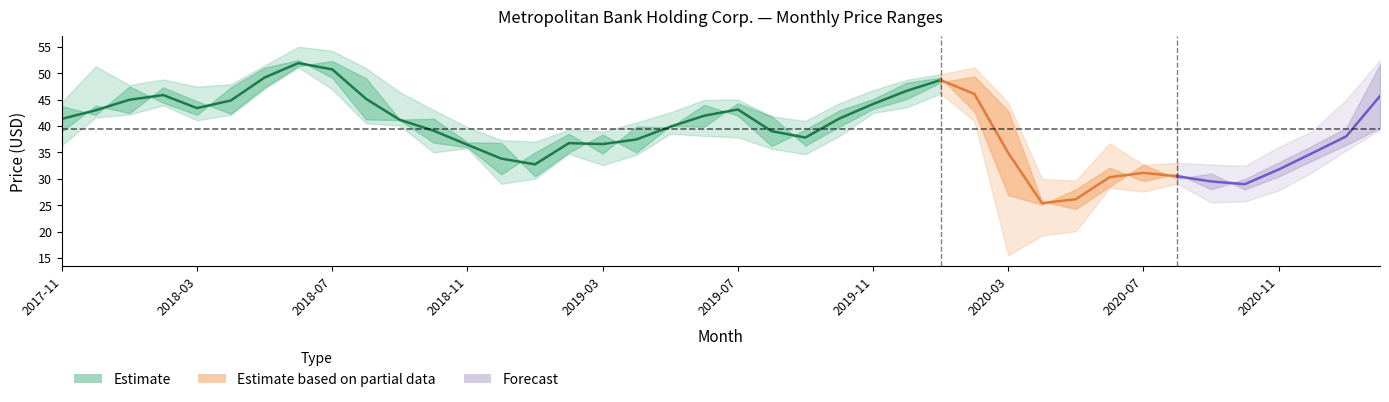

At which category is the sum across all series the highest?

2018-06